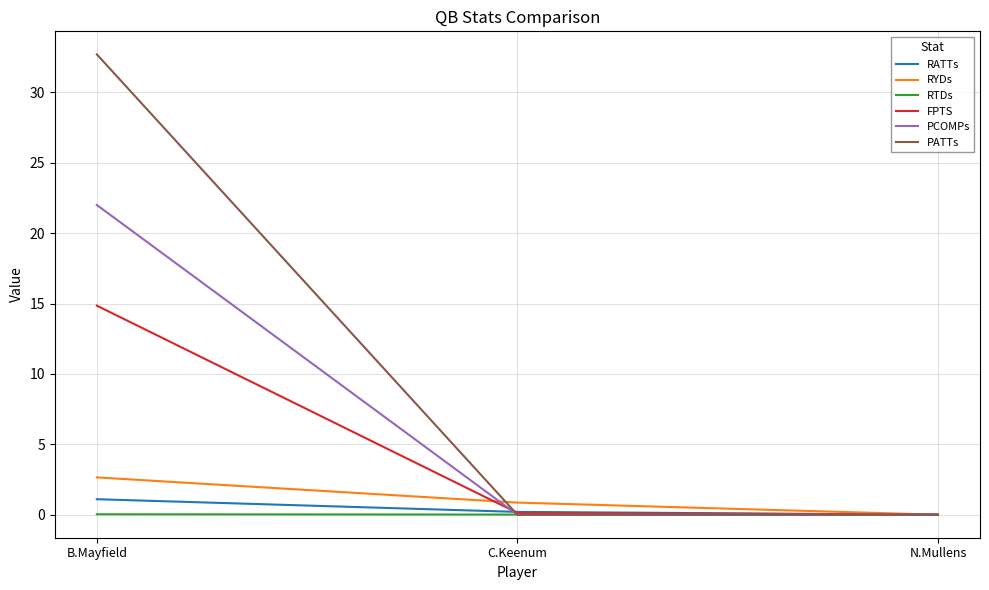

Which series has the largest total across all categories?

PATTs